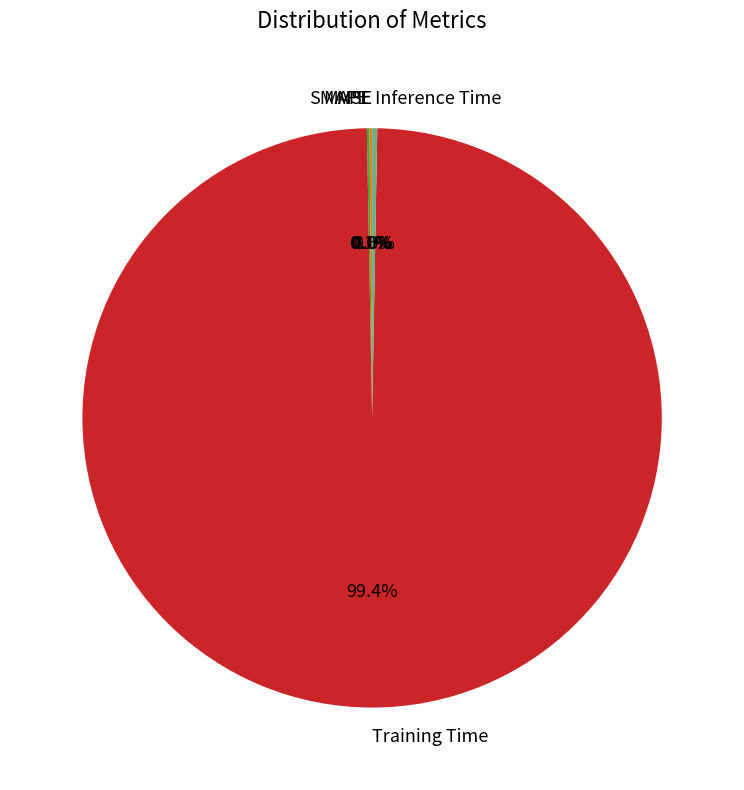

What is the largest slice in the pie chart?

Training Time